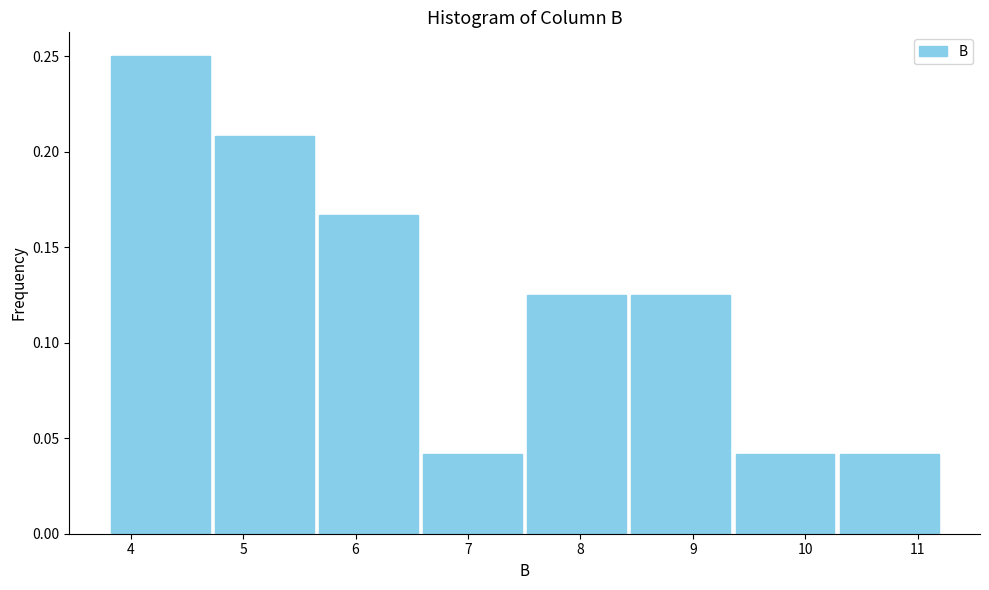

Reading left to right, transcribe this chart: for each bar, give the range it covers on the x-axis and its height. Neither the bar edges nor the heights are printed on the chart, so give them approximately, as read against the axes.

3.8 to 4.7: 0.250
4.7 to 5.7: 0.210
5.7 to 6.6: 0.165
6.6 to 7.5: 0.040
7.5 to 8.4: 0.125
8.4 to 9.4: 0.125
9.4 to 10.3: 0.040
10.3 to 11.2: 0.040